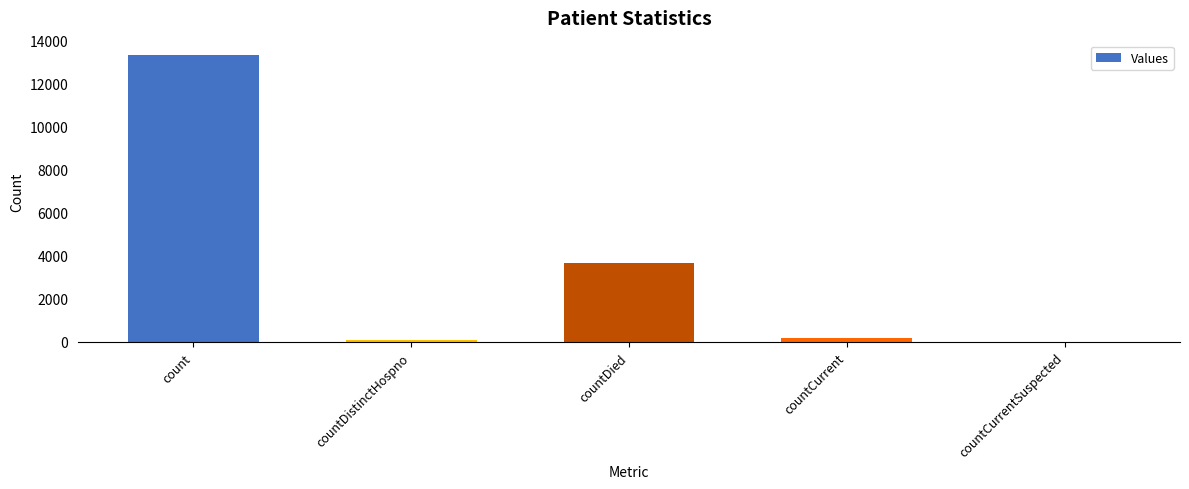

Reading left to right, what are all the values shown in this chart?

13340	74	3670	201	0